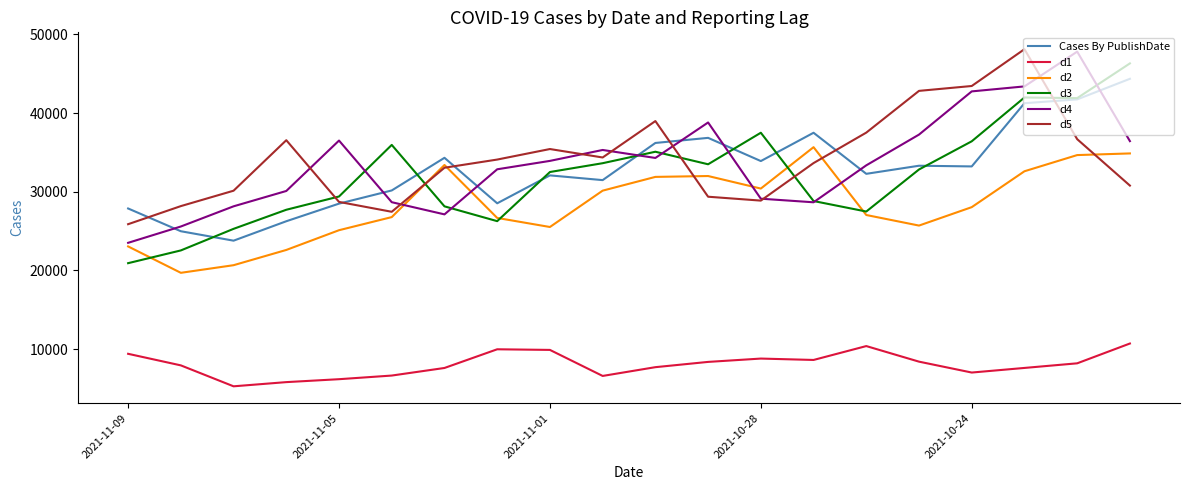

What is the maximum value for d2?

35668